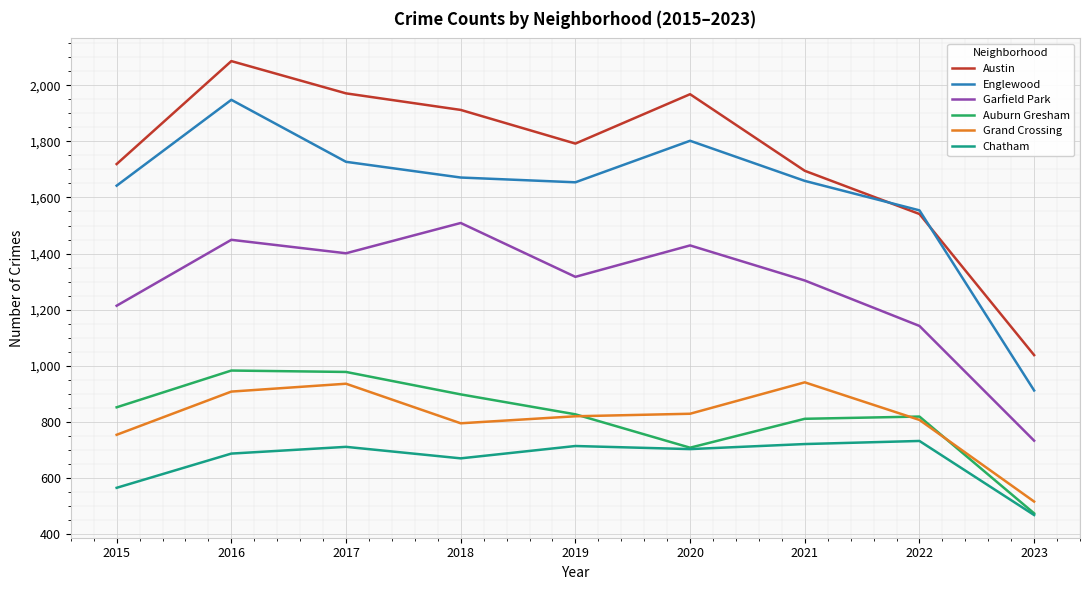

True or false: Grand Crossing and Englewood intersect in this chart.

False